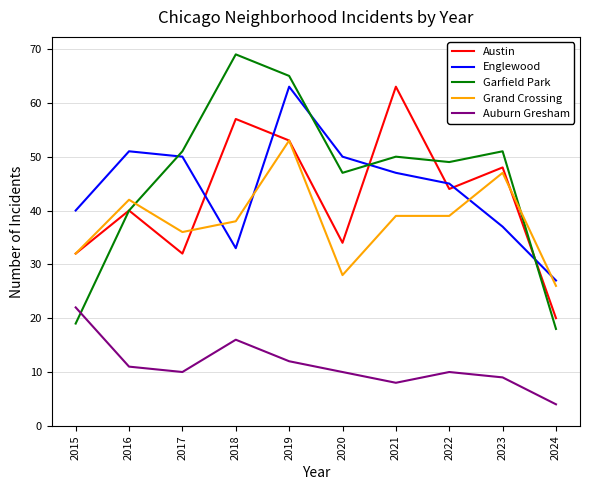

Is the value of Grand Crossing at 2019 greater than the value of Garfield Park at 2023?

Yes